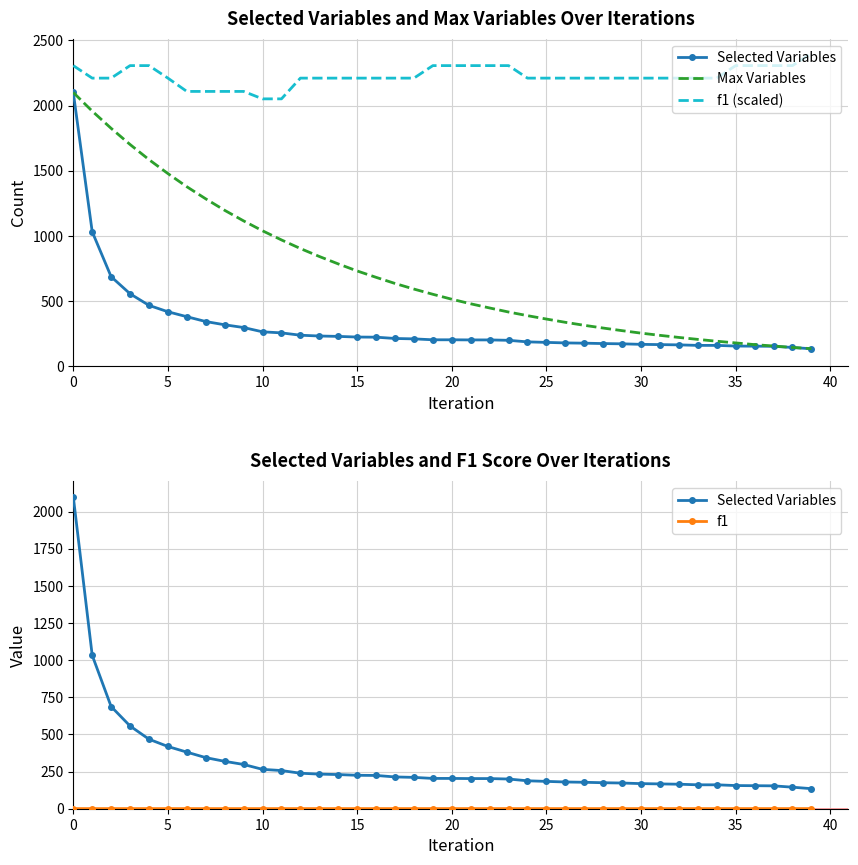

How many f1 (scaled) values are between 2211 and 2307?

33